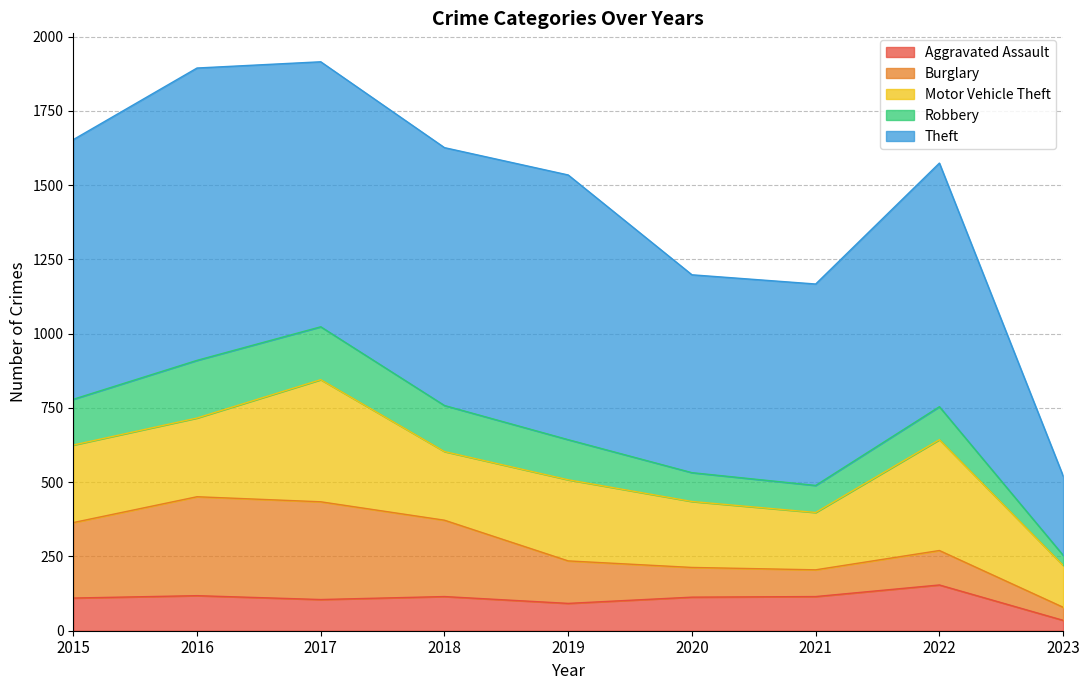

After their last crossing, which series has the higher values: Aggravated Assault or Robbery?

Aggravated Assault